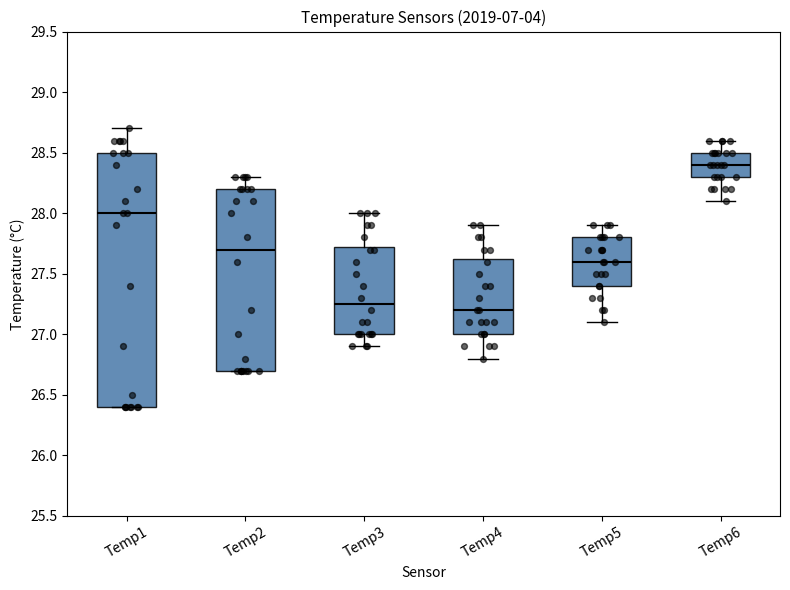

Reading left to right, read every box against the y-axis: the position of its median line, the range the box covers, and the ends of its whiskers. The values are not printed on the chart, so give them approximately, as read against the axis.

Temp1: median 28.00, box 26.40 to 28.50, whiskers 26.40 to 28.70
Temp2: median 27.70, box 26.70 to 28.20, whiskers 26.70 to 28.30
Temp3: median 27.25, box 27.00 to 27.75, whiskers 26.90 to 28.00
Temp4: median 27.20, box 27.00 to 27.65, whiskers 26.80 to 27.90
Temp5: median 27.60, box 27.40 to 27.80, whiskers 27.10 to 27.90
Temp6: median 28.40, box 28.30 to 28.50, whiskers 28.10 to 28.60